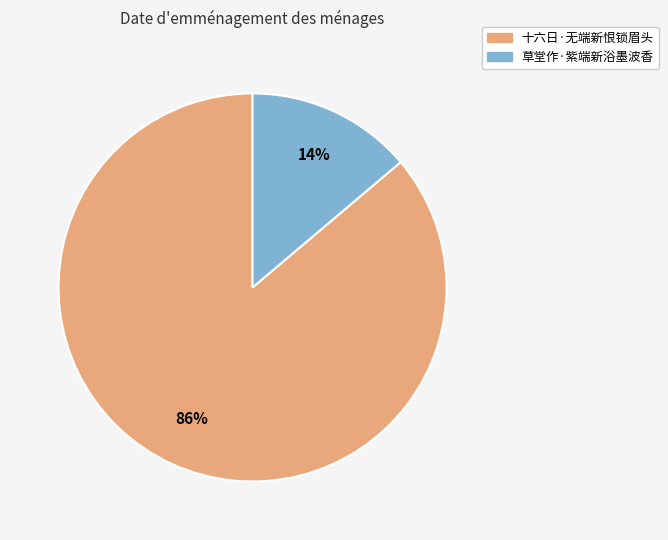

To the nearest percent, what portion does 十六日·无端新恨锁眉头 represent?

86%